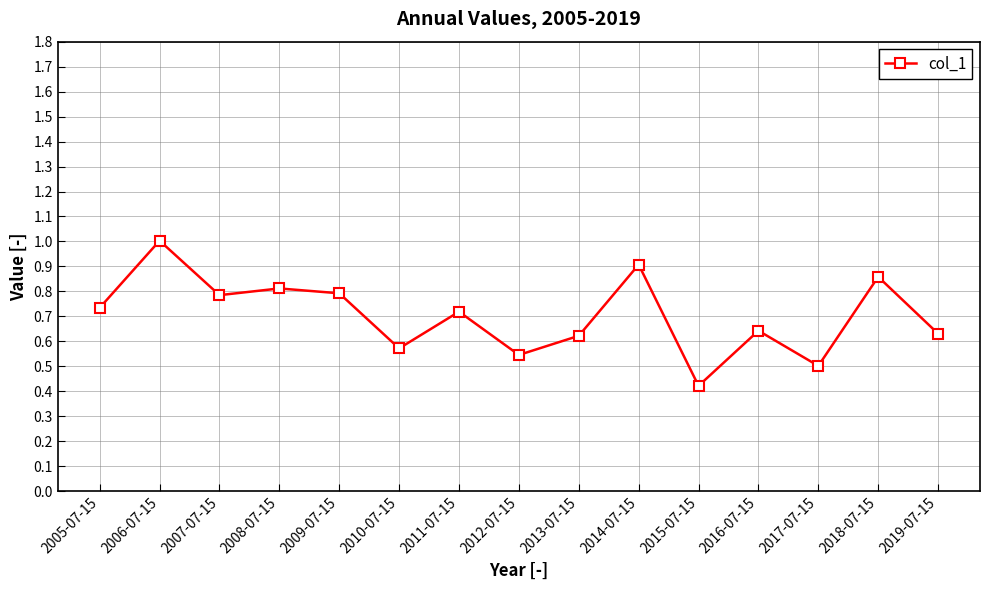

The chart shows a value of 1.2 at 2009-07-15. True or false?

False